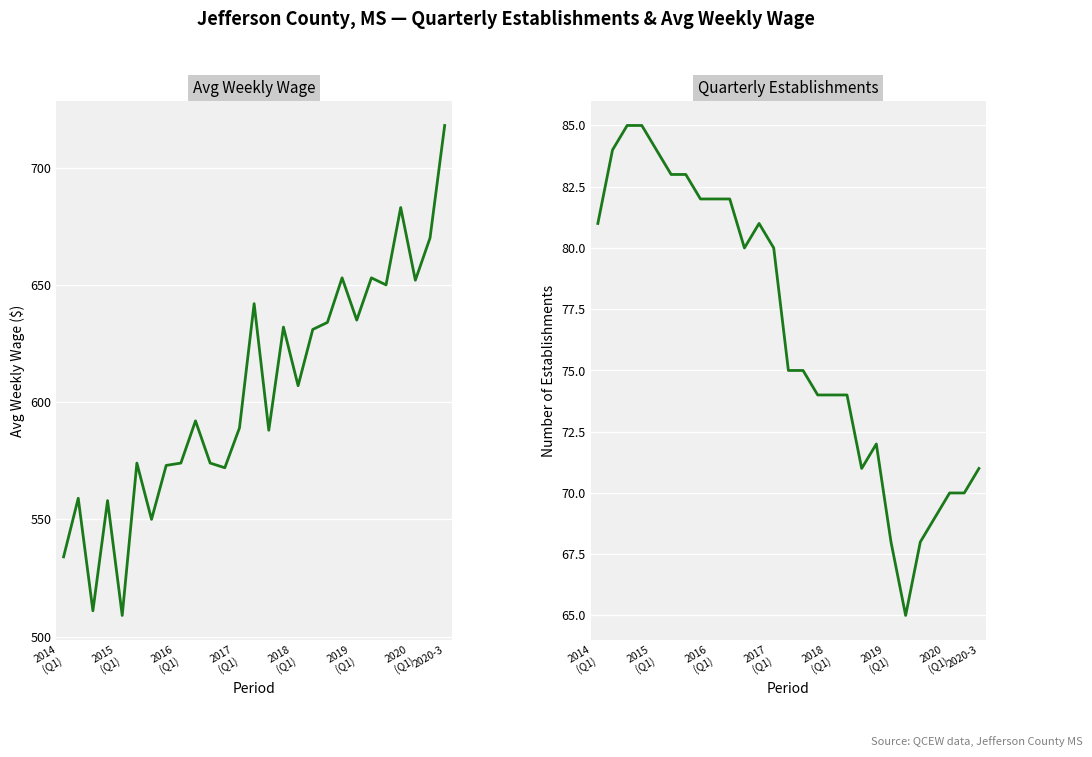

Is the value of qtrly_estabs at 2020
(Q1) greater than the value of avg_wkly_wage at 2017
(Q1)?

No